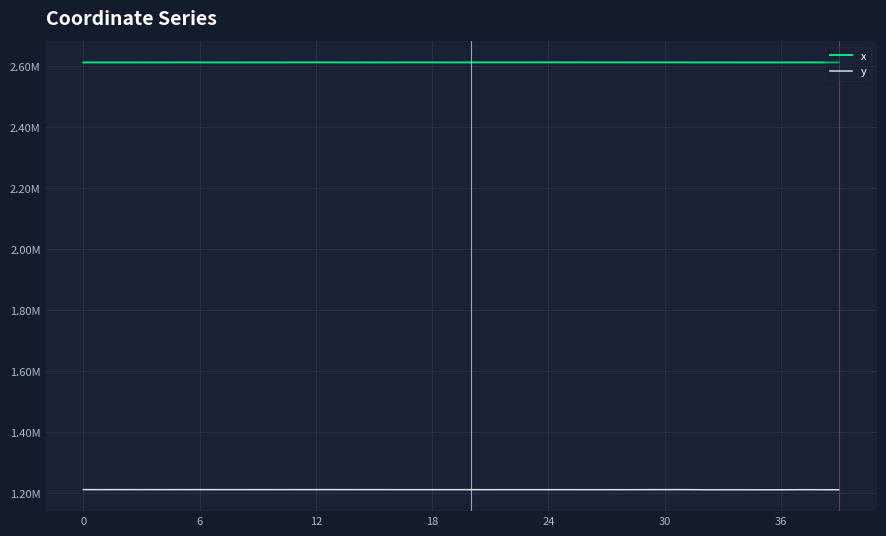

True or false: y has more than 1 interior local peaks.

True